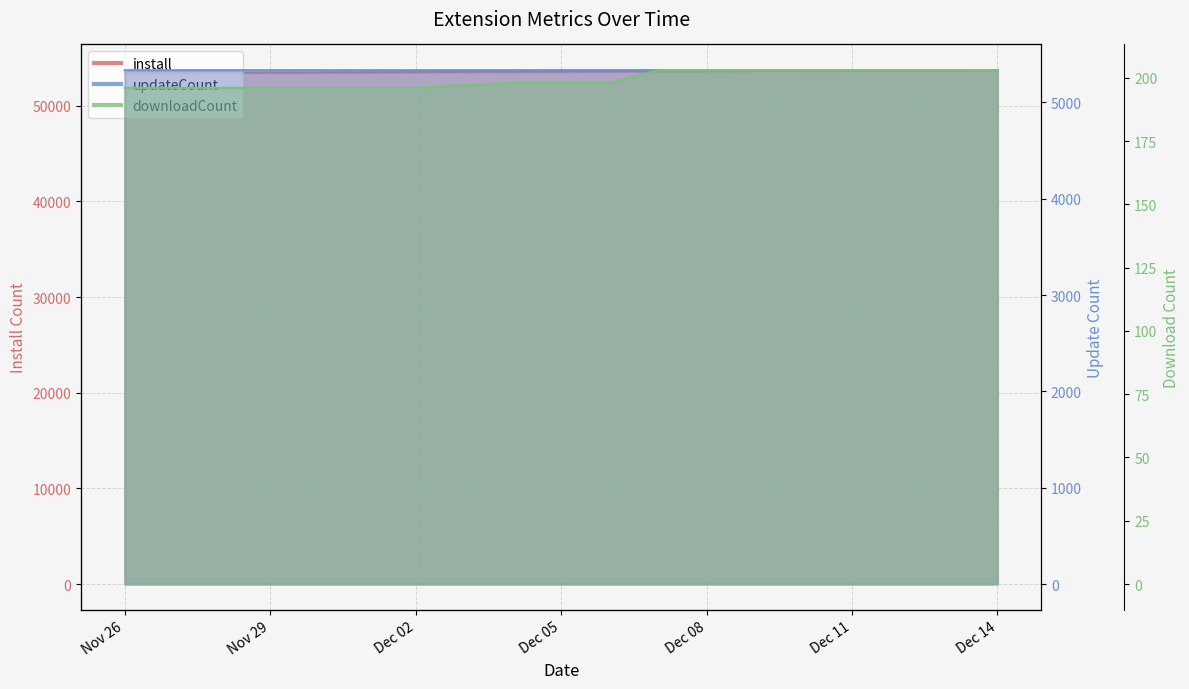

What is the lowest value of the updateCount series?

5335